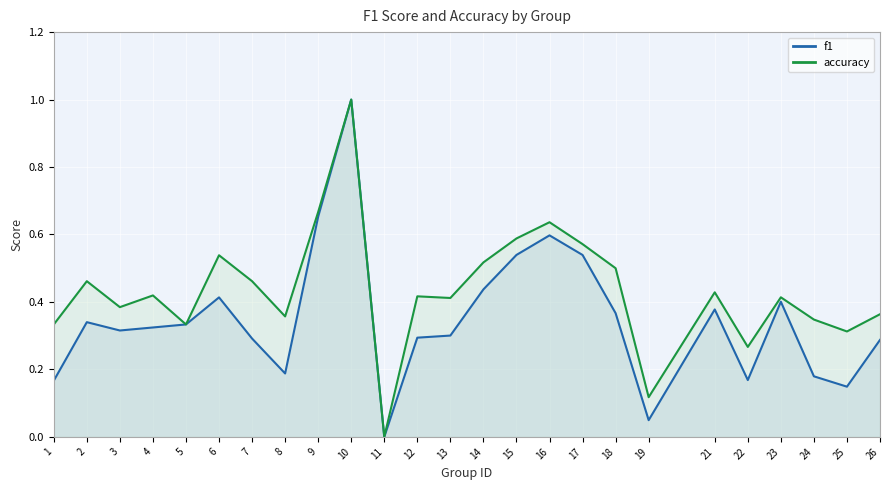

Read the accuracy value at 12.

0.4